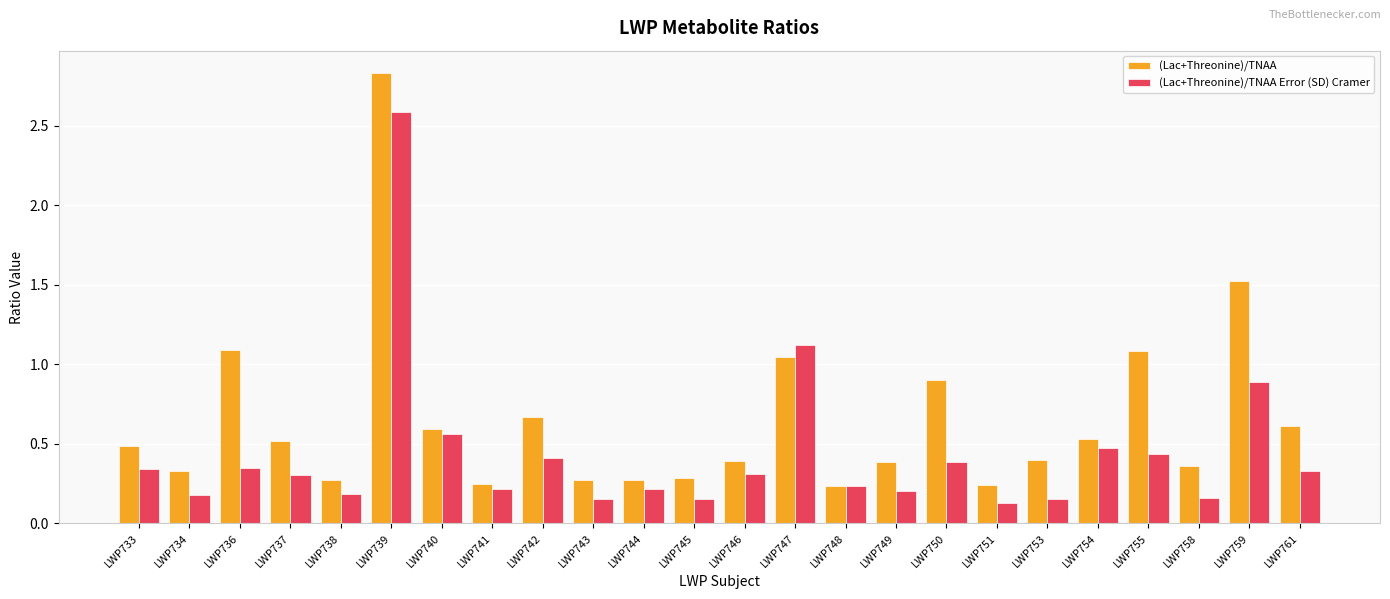

Is the value of (Lac+Threonine)/TNAA Error (SD) Cramer at LWP736 greater than the value of (Lac+Threonine)/TNAA at LWP738?

Yes